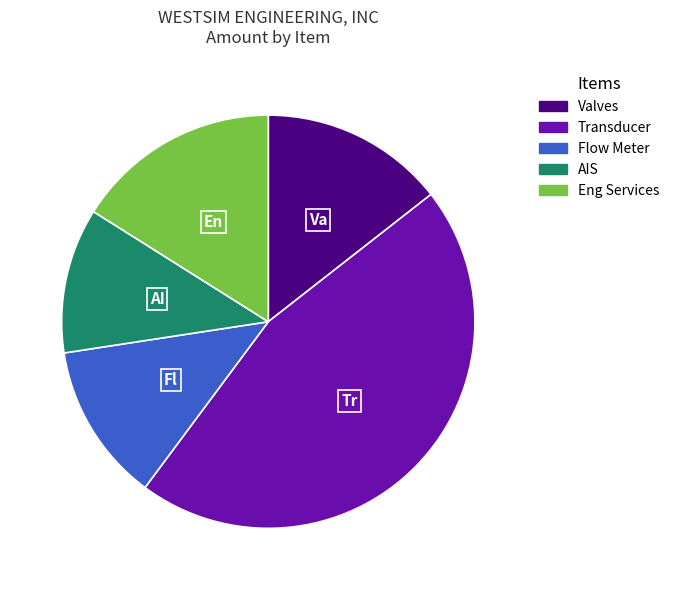

Do Flow Meter and Transducer together represent more than half of the pie?

Yes